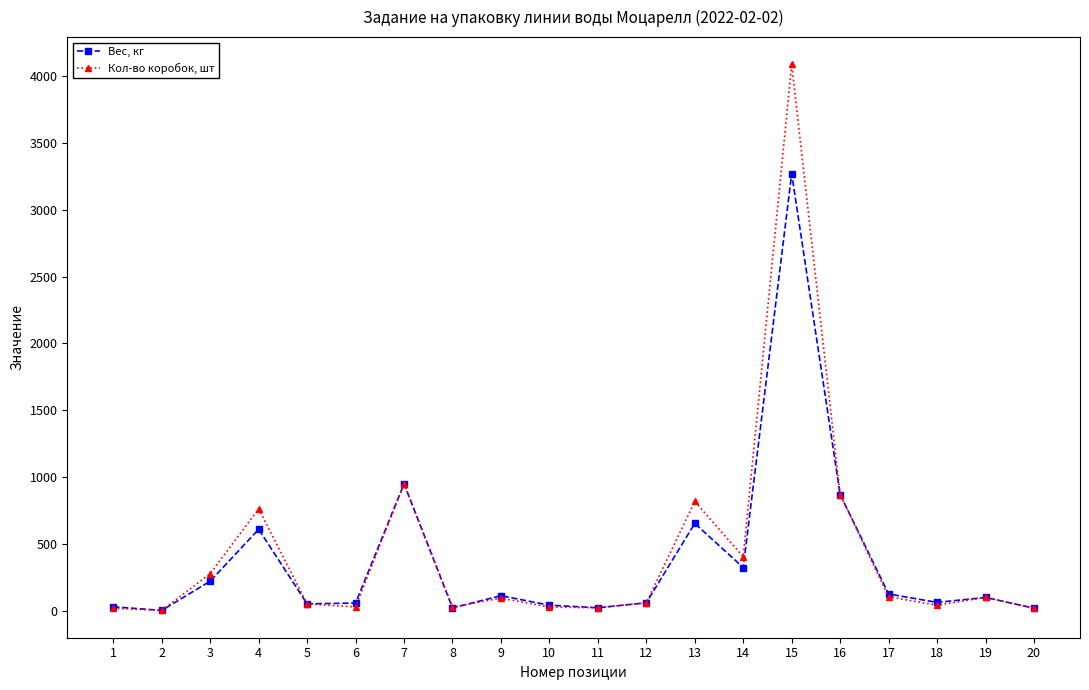

The value of Вес, кг at 19 is 100. True or false?

True